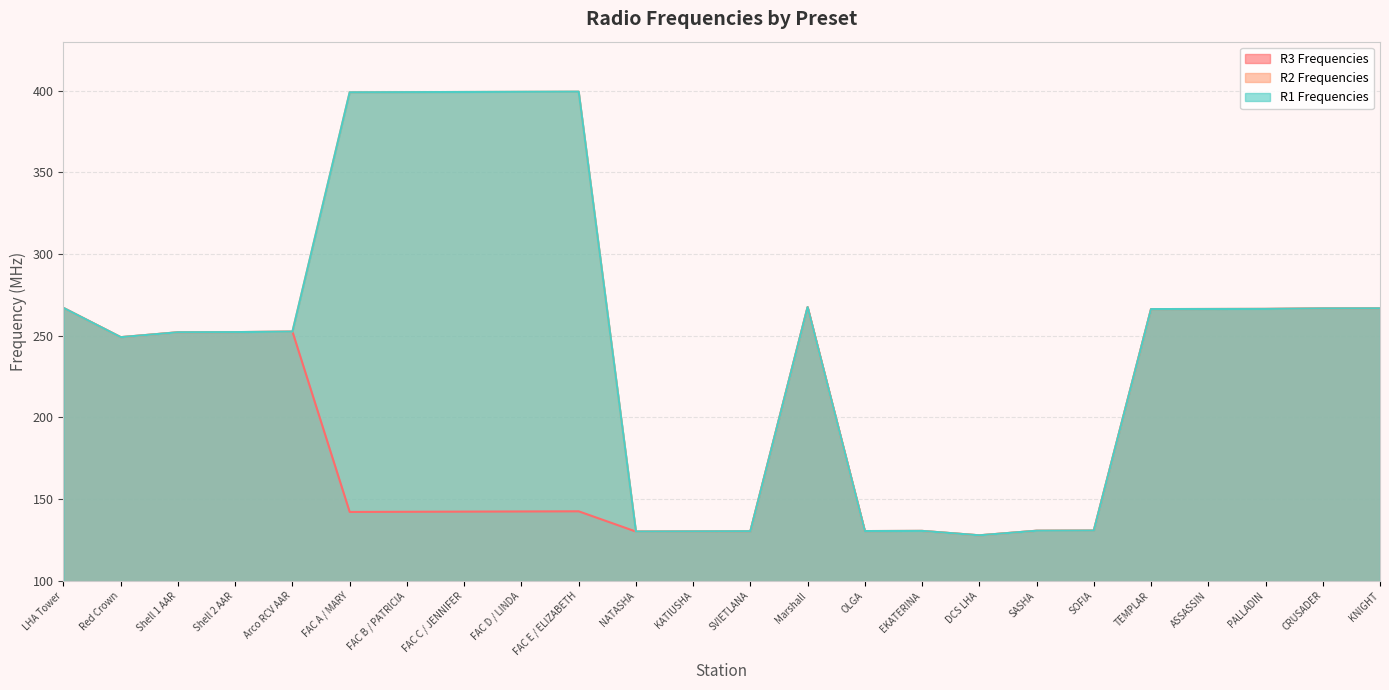

True or false: R1 Frequencies has a value of 411.6 at Shell 2 AAR.

False